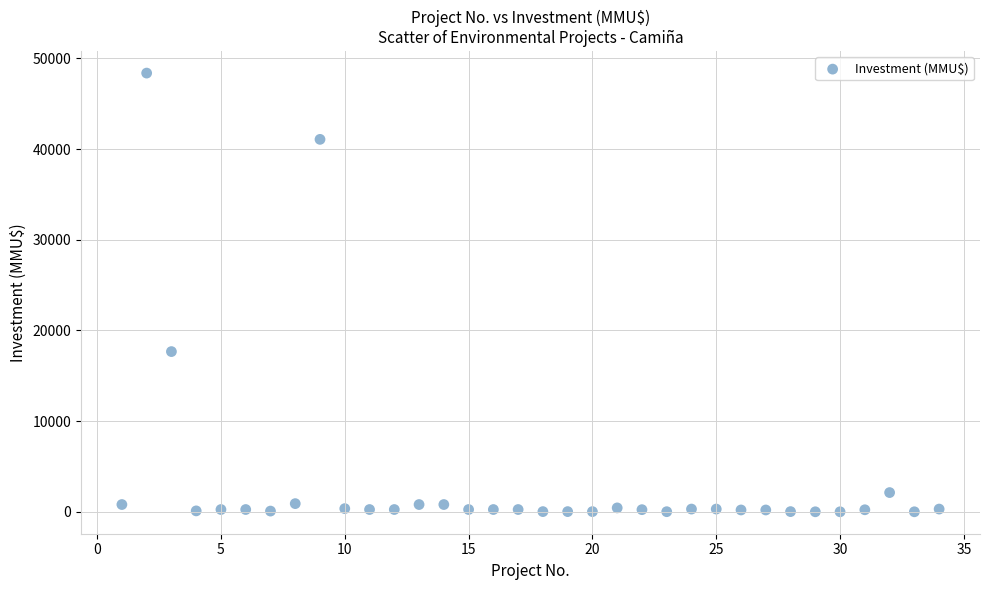

What is the range of X values (max minus min)?

33